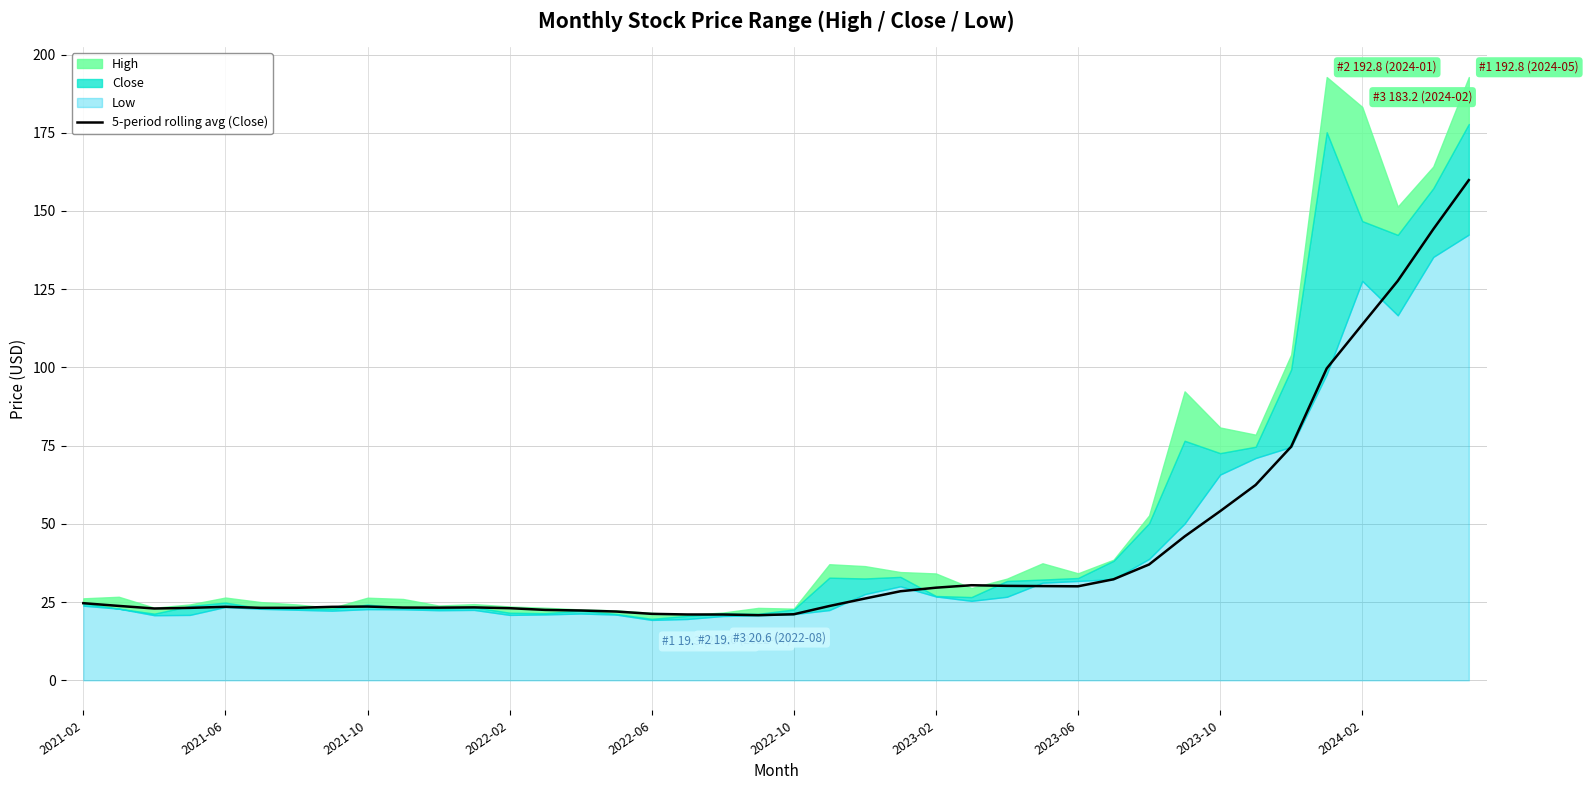

What is the difference between the second highest and minimum values?

123.4